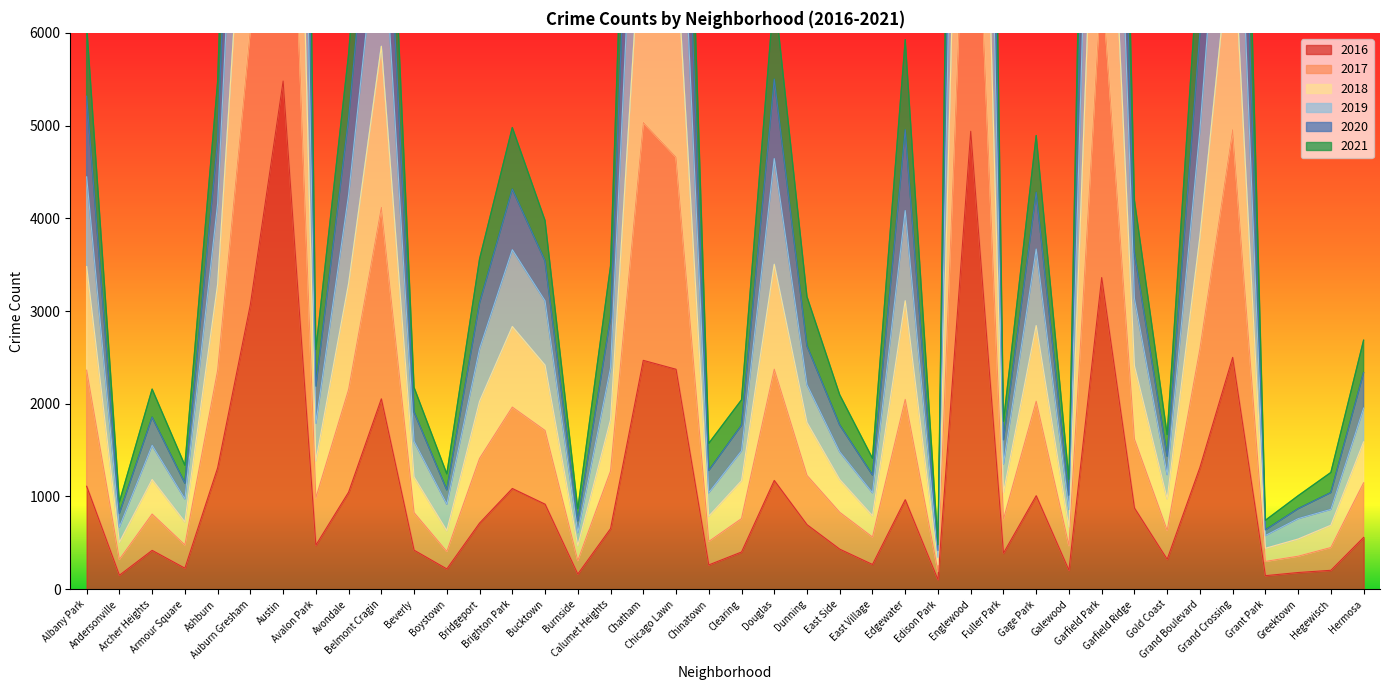

At how many categories does at least one series exceed 24728?

2